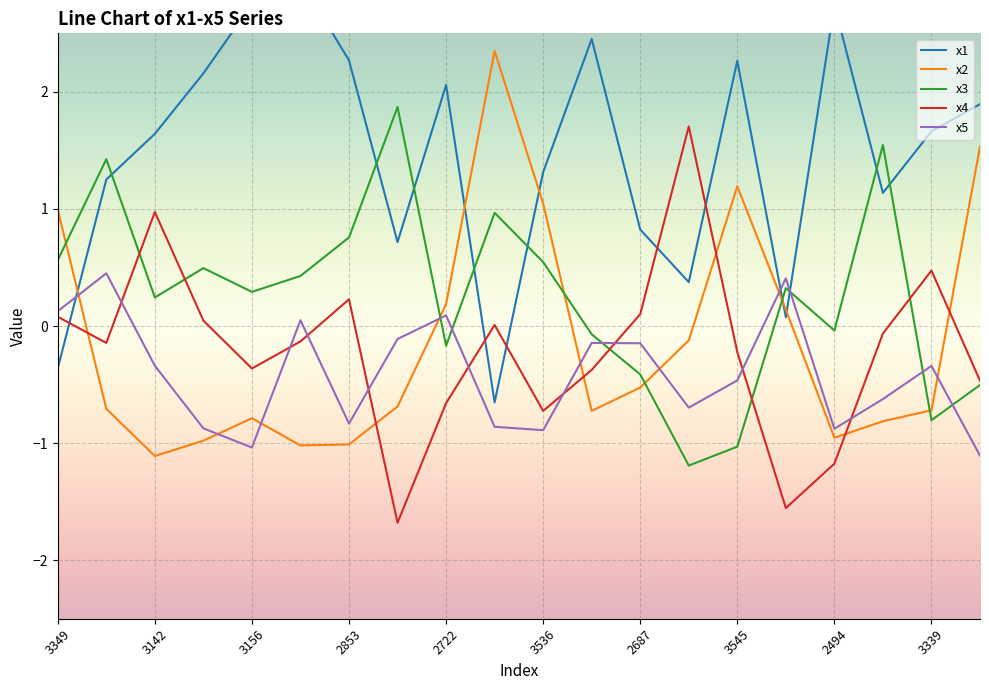

Does the chart display data point markers on the line(s)?

No